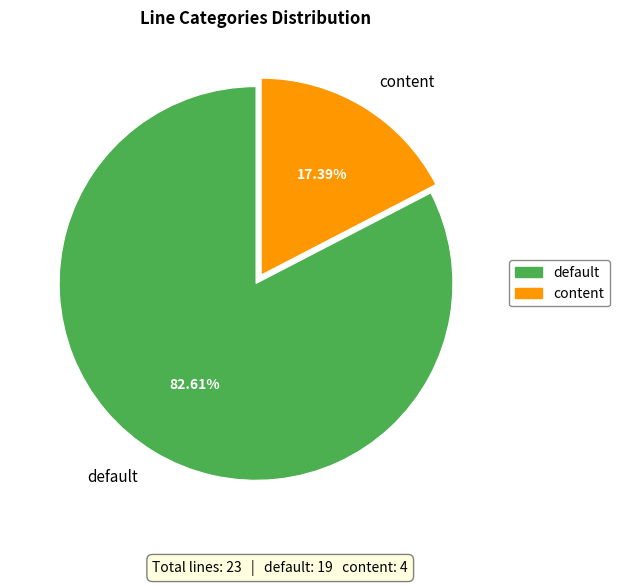

Which category accounts for the majority?

default